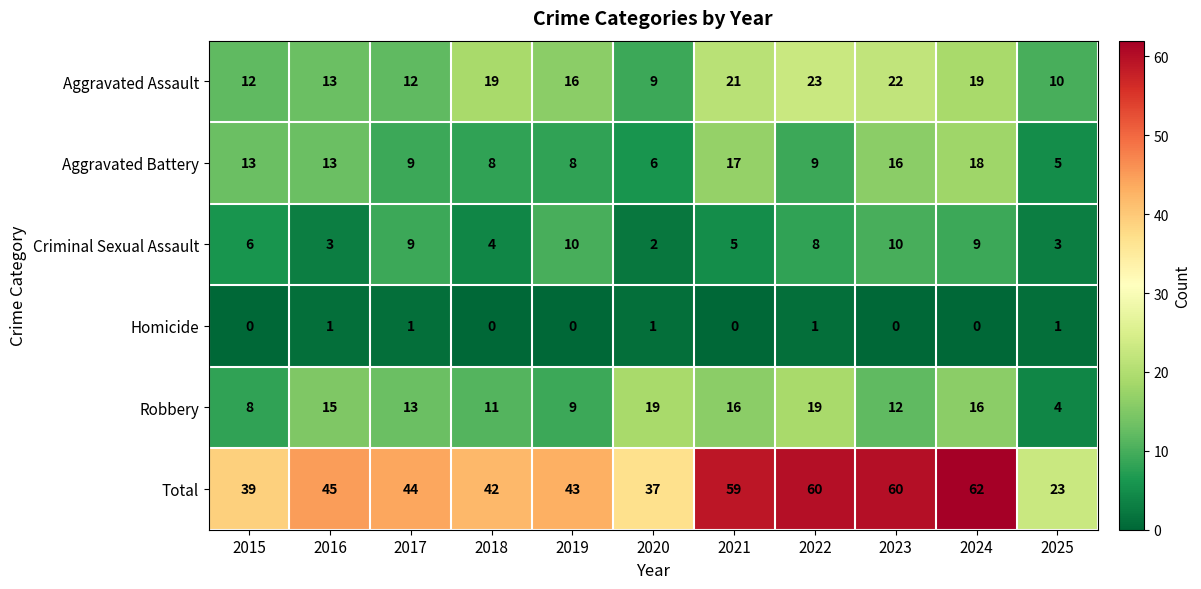

What is the difference between the highest and lowest values at 2022?

59